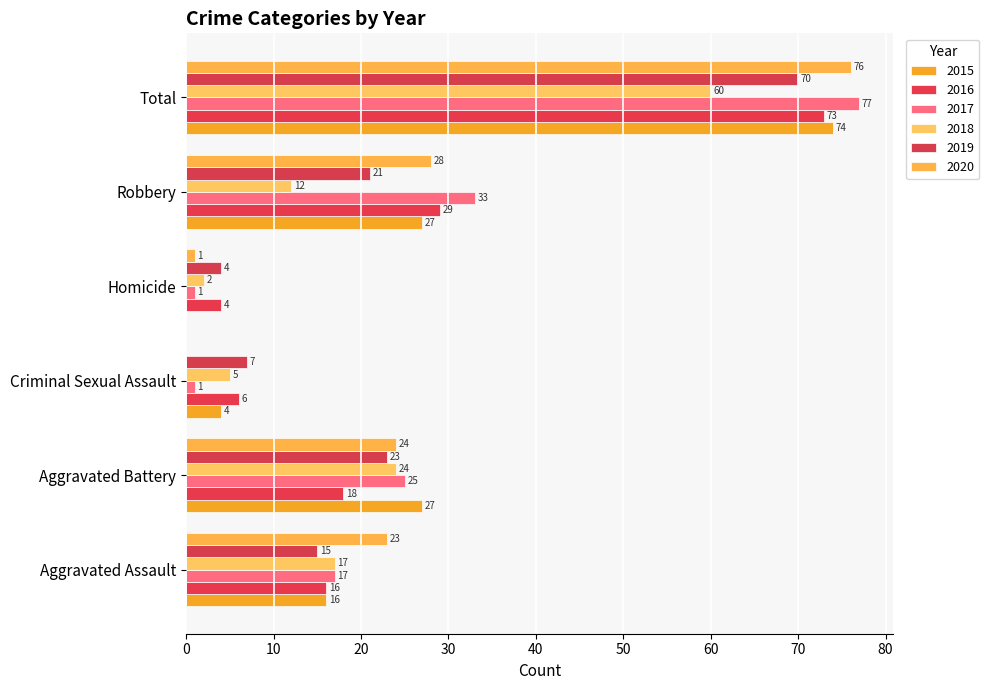

True or false: 2015 has a value of 74 at Total.

True